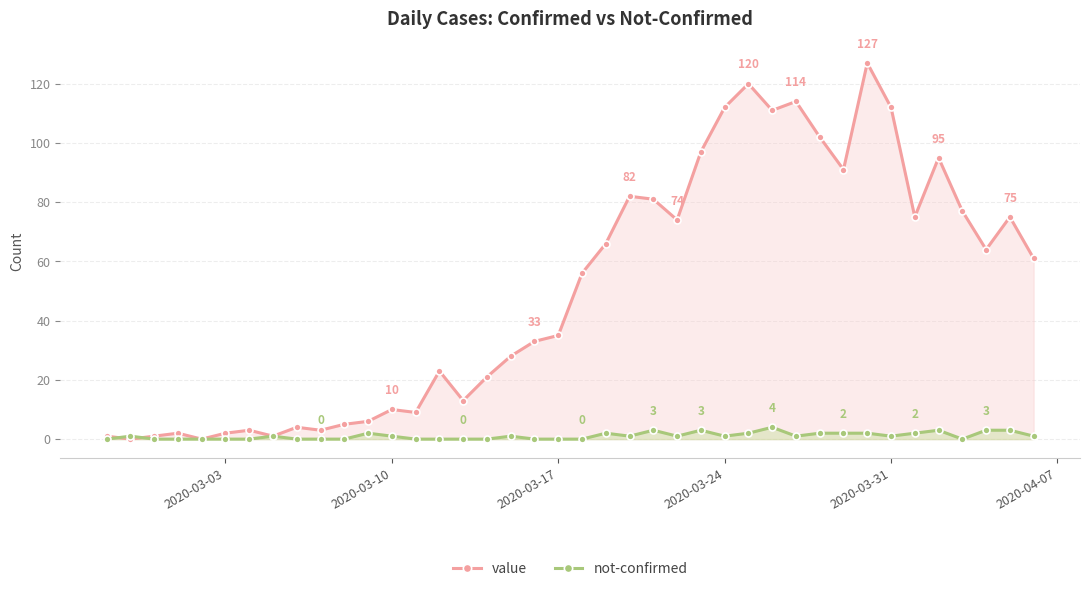

Rank the series by their average value, from lowest to highest.

not-confirmed, value